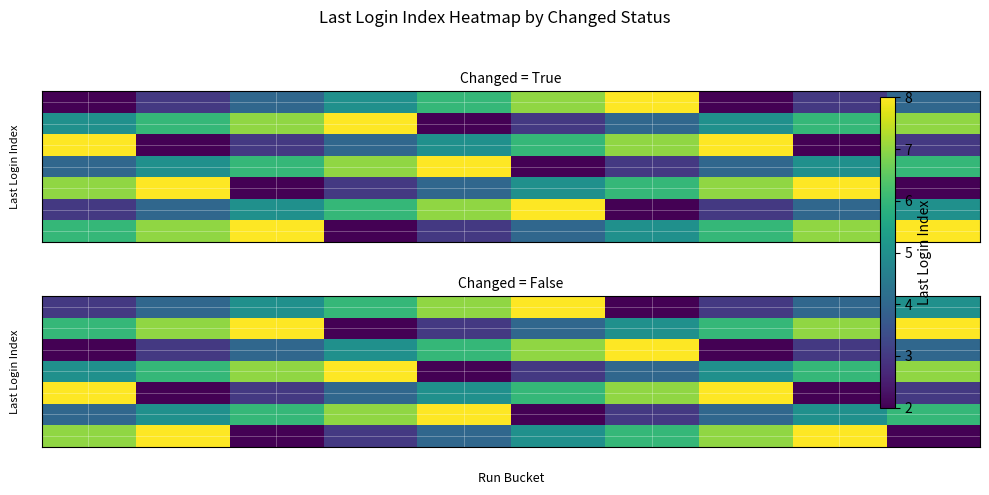

The 5 series shows 5 at 6. True or false?

False